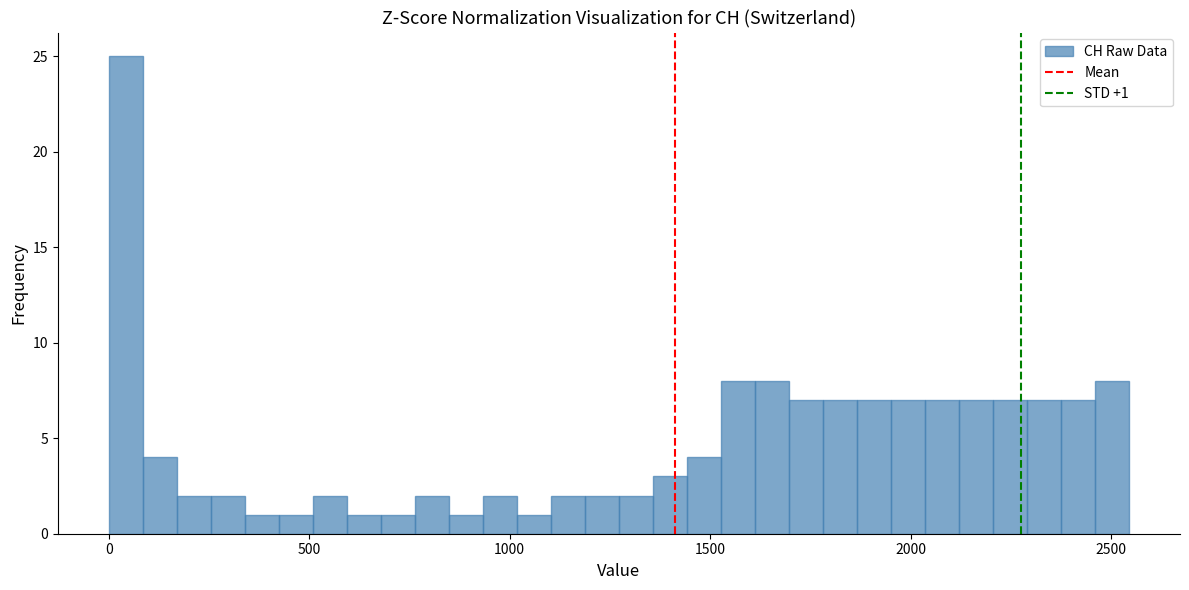

Read against the x-axis, roughly where is the centre of the tallest bar?

50